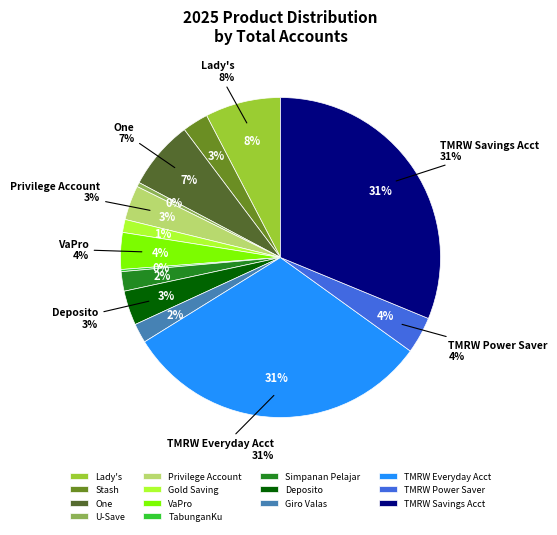

Rank the categories by value from highest to lowest.

TMRW Everyday Acct, TMRW Savings Acct, Lady's, One, VaPro, TMRW Power Saver, Privilege Account, Deposito, Stash, Simpanan Pelajar, Giro Valas, Gold Saving, U-Save, TabunganKu